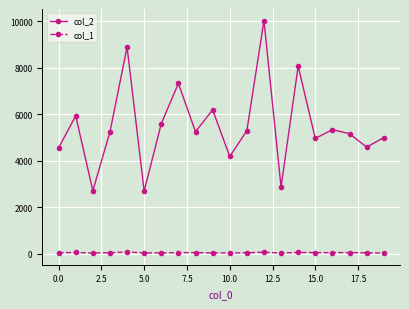

Rank the series by their maximum value, from highest to lowest.

col_2, col_1